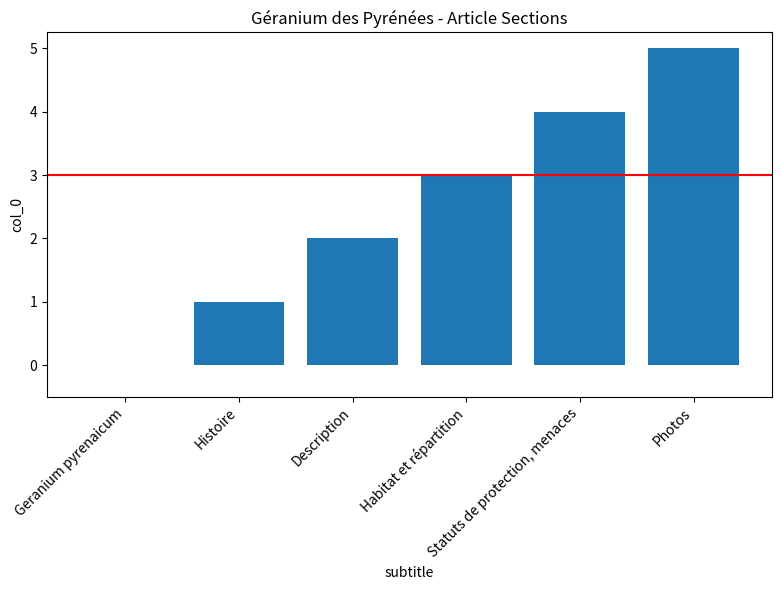

How many positive values are there?

5